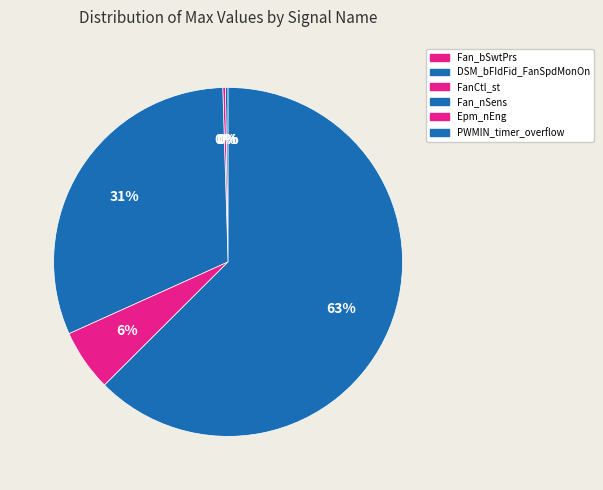

Which category has the smallest portion of the pie?

Fan_bSwtPrs